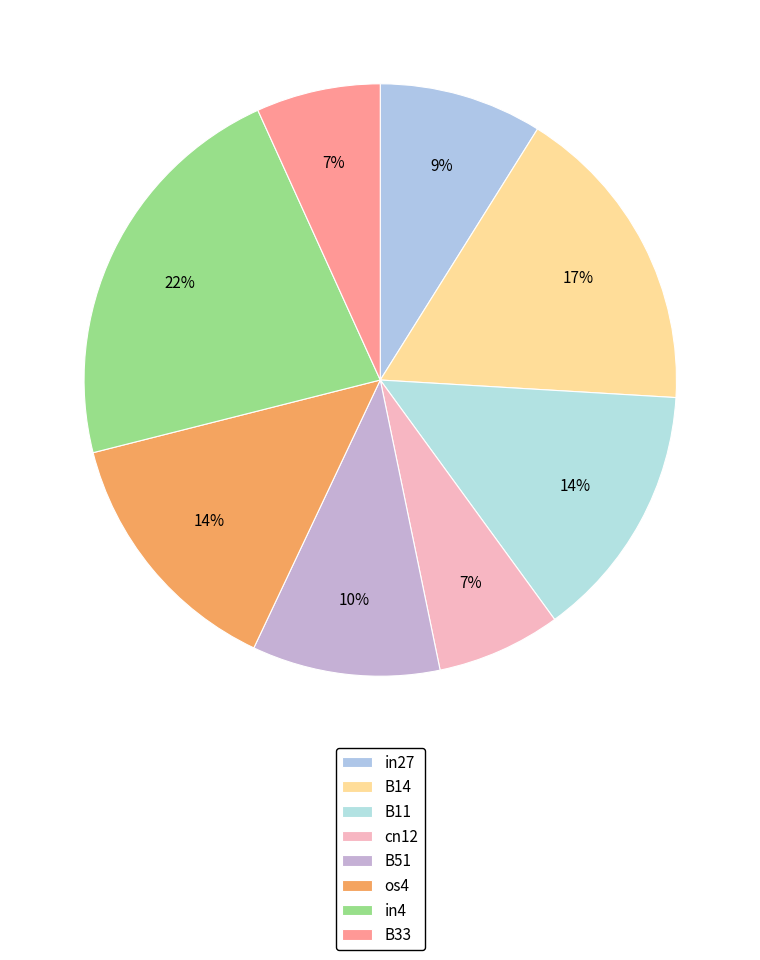

Which category has the smallest portion of the pie?

cn12